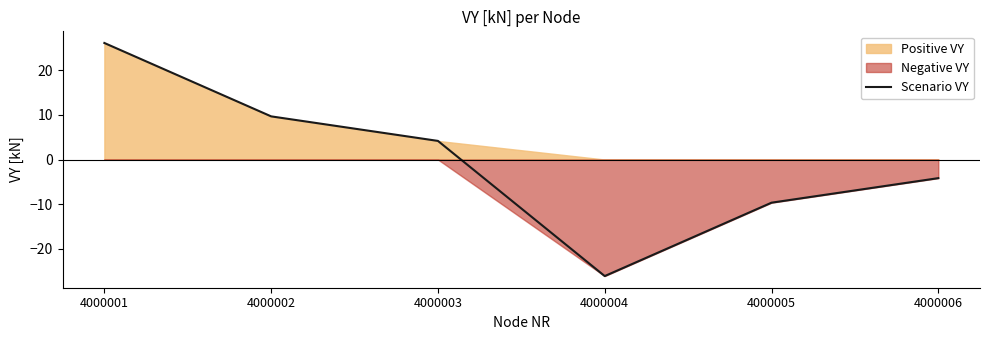

List the labels in order of value, smallest first.

4000004, 4000005, 4000006, 4000003, 4000002, 4000001